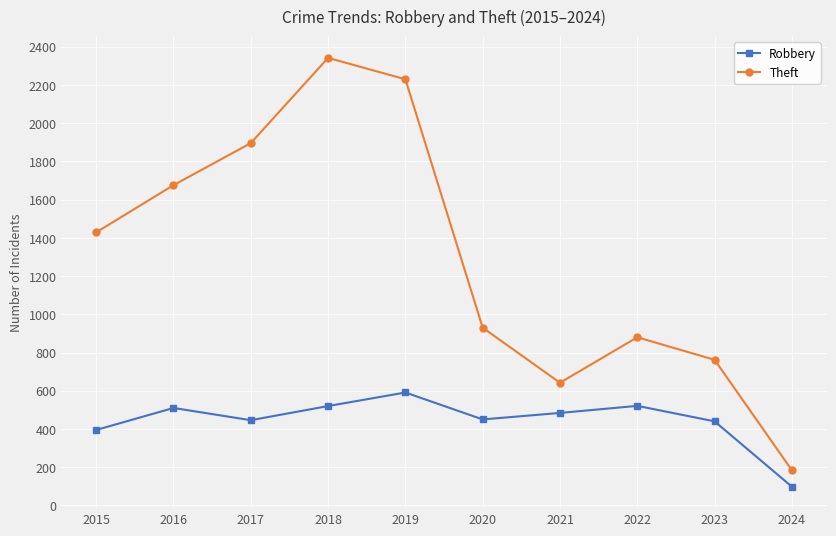

Is this an area chart (filled region under the line)?

No